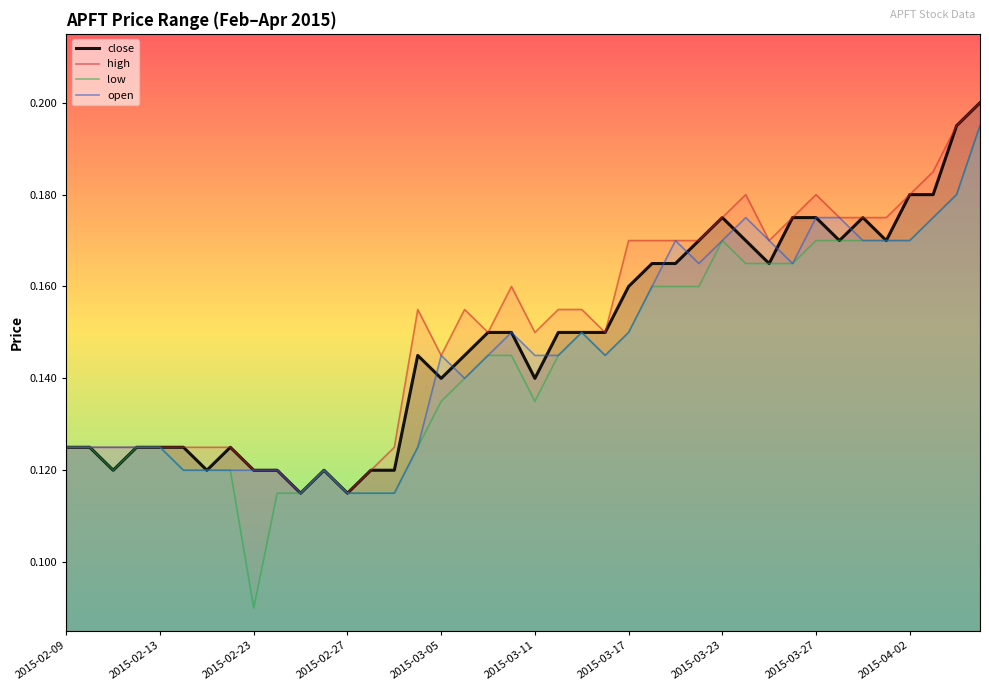

Is it true that low equals 0.2 at 34?

True